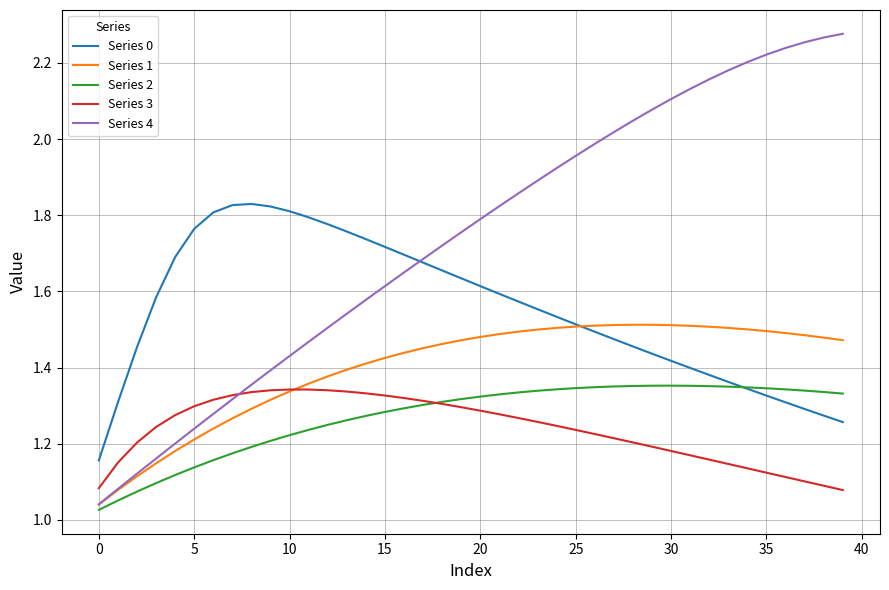

Which series has the largest range (max minus min)?

Series 4